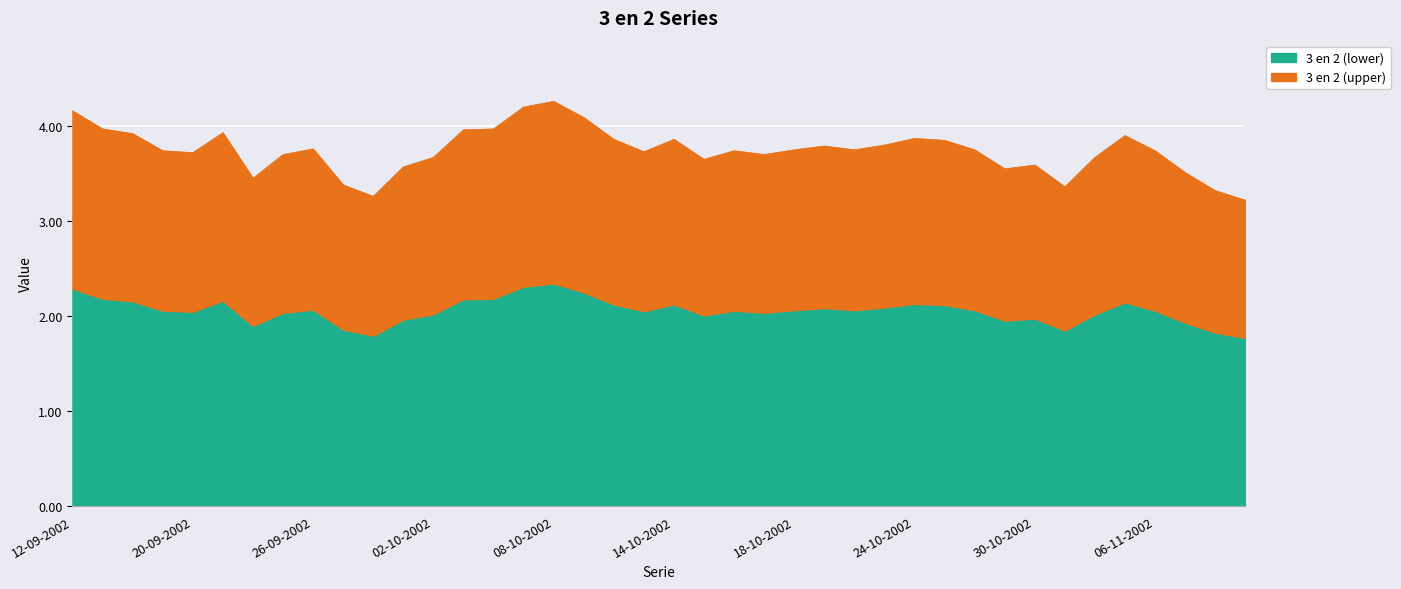

How many points are lower than both their immediate neighbors (excluding endpoints)?

9